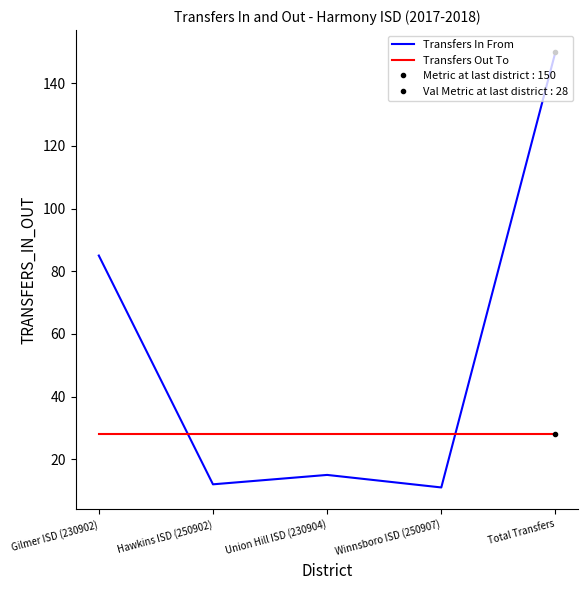

Rank the series by their average value, from highest to lowest.

Transfers In From, Transfers Out To